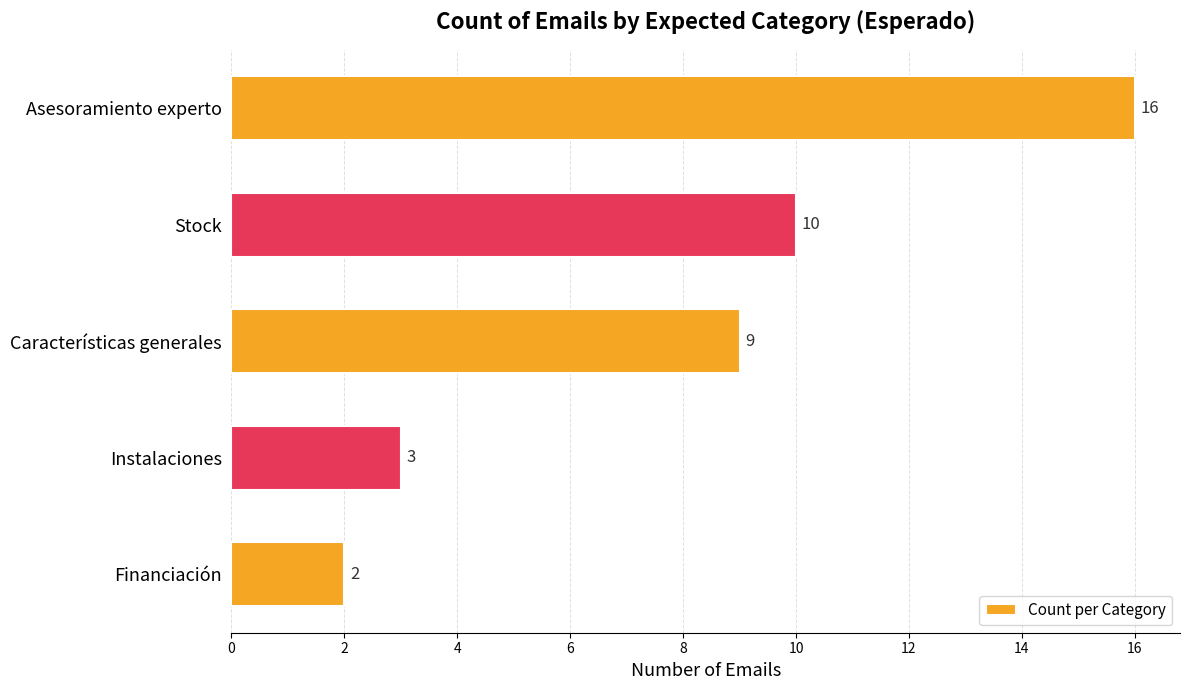

What position from the top is Financiación?

5